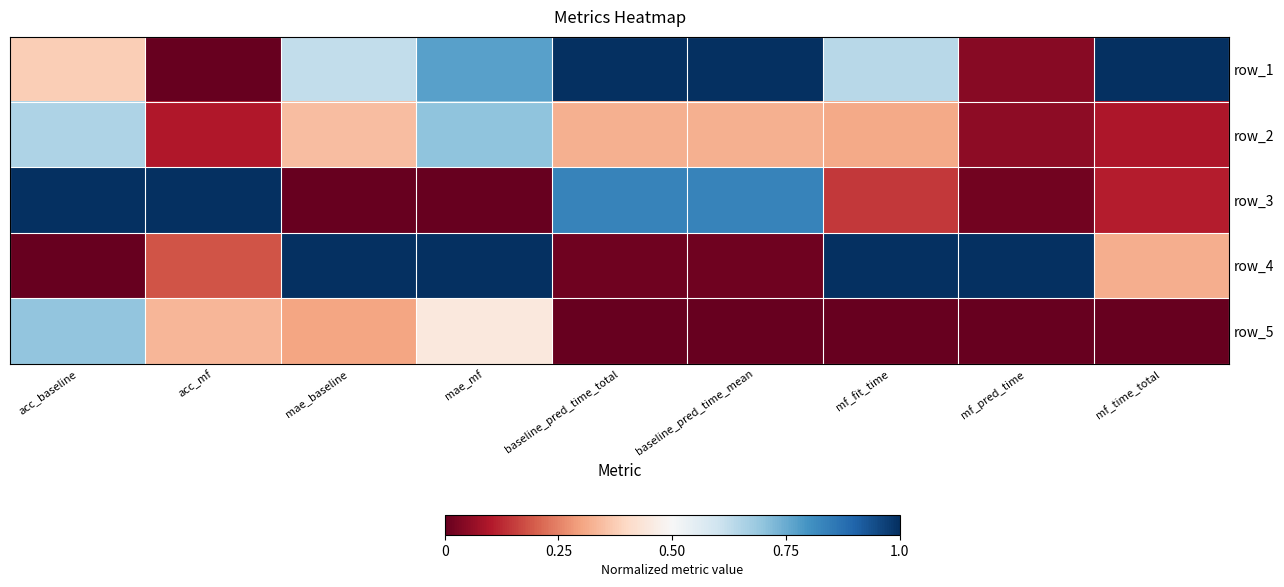

At how many categories does at least one series exceed 0?

9